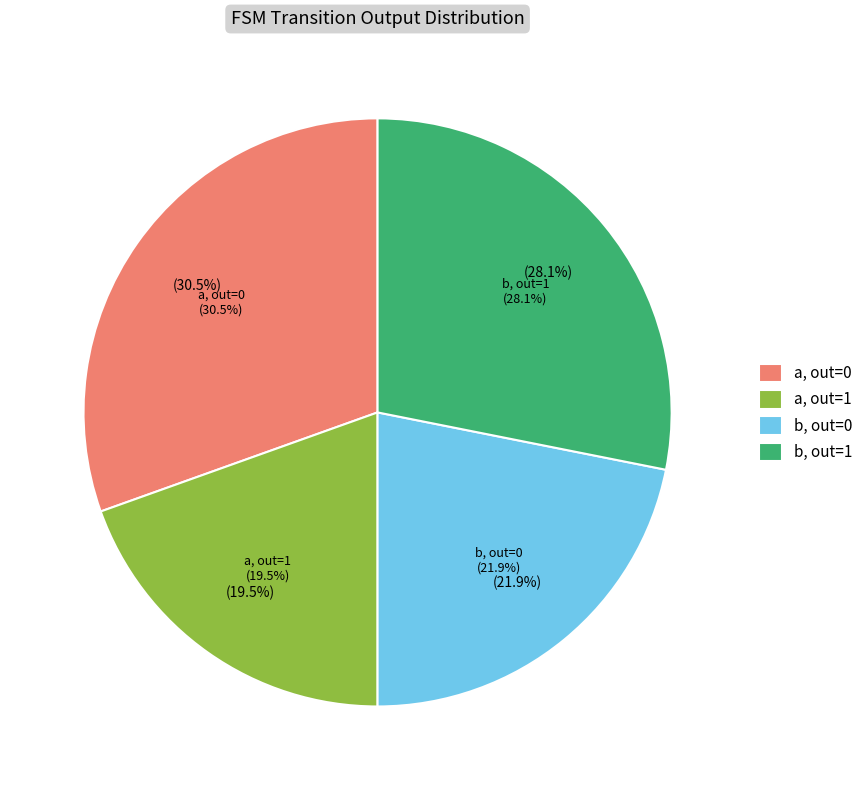

Does output=1 (a) account for over 50% of the chart?

No